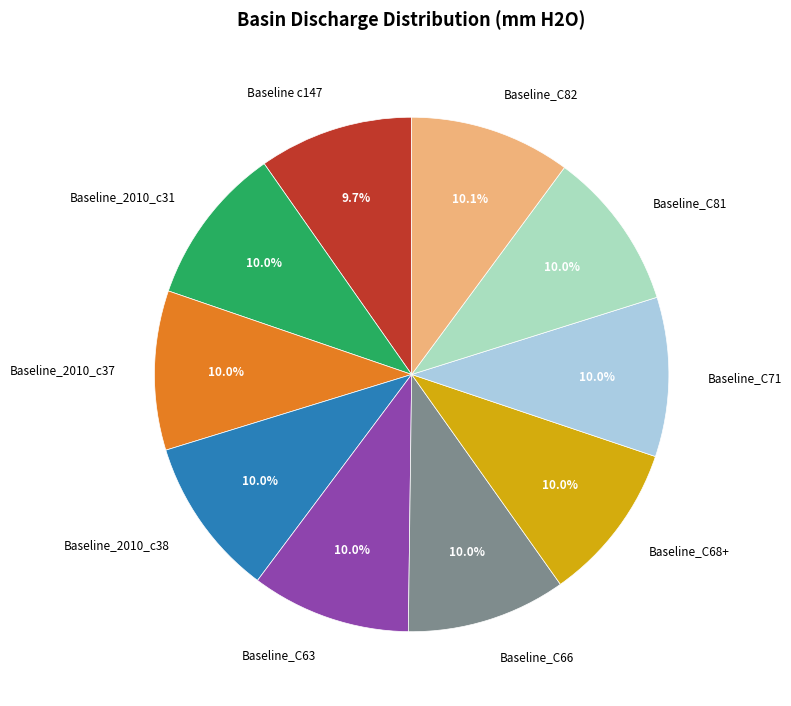

True or false: Baseline c147 accounts for 21% of the total.

False